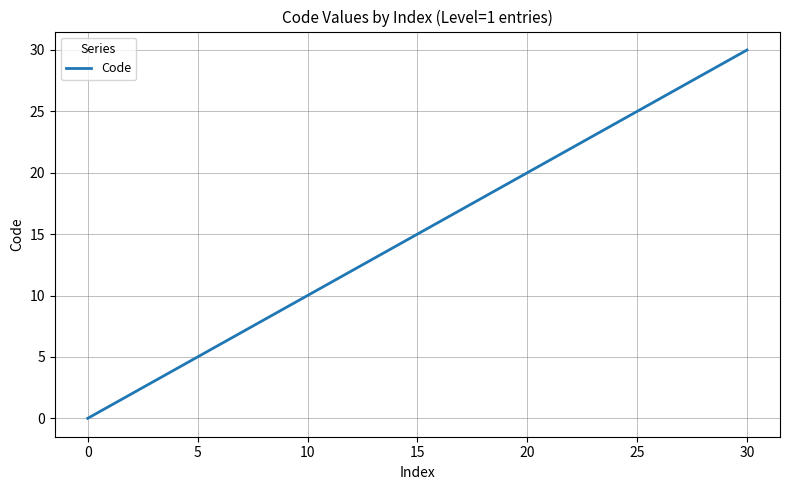

What is the maximum value shown in the chart?

30